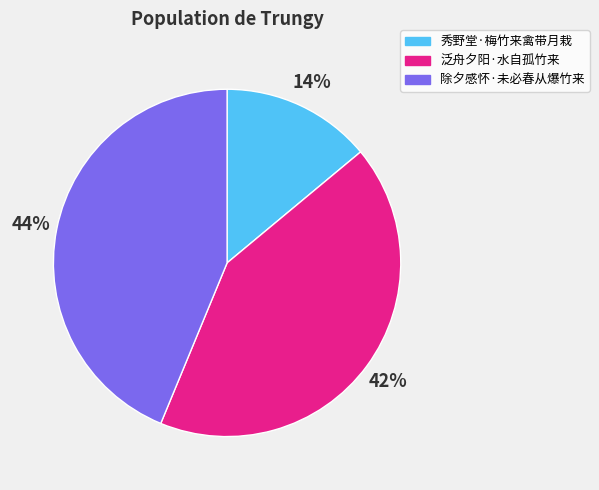

Which category has the biggest portion of the pie?

除夕感怀·未必春从爆竹来